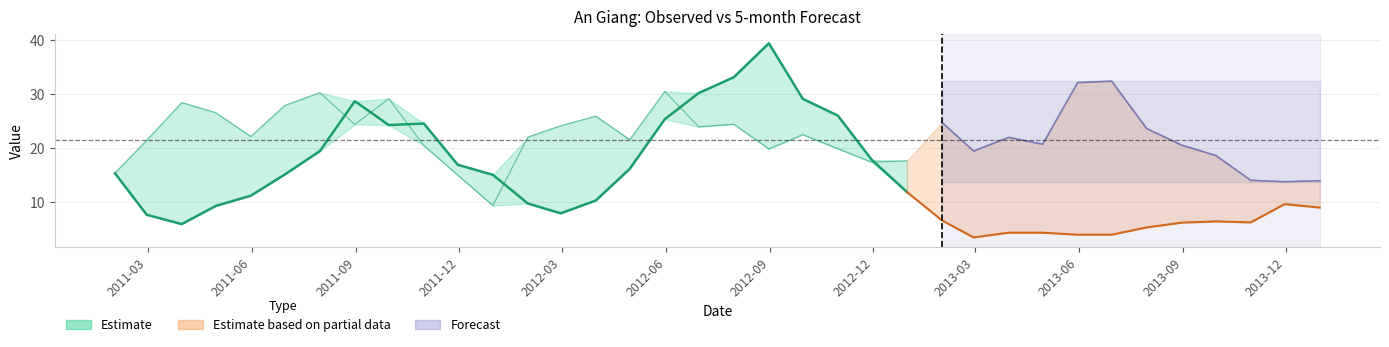

The Observed series shows 17.9 at 2012-11-30. True or false?

True